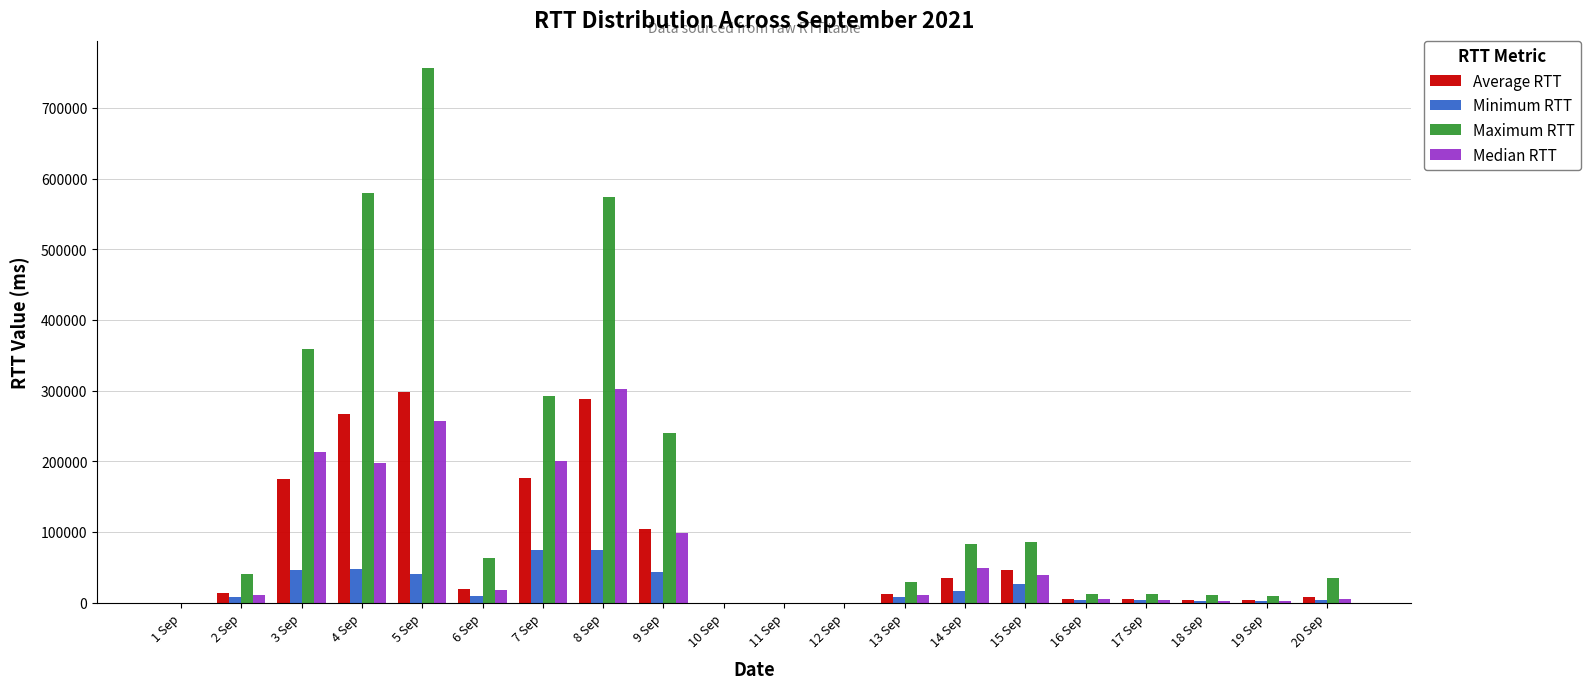

The value of Average RTT at 16 Sep is 5281.5. True or false?

True